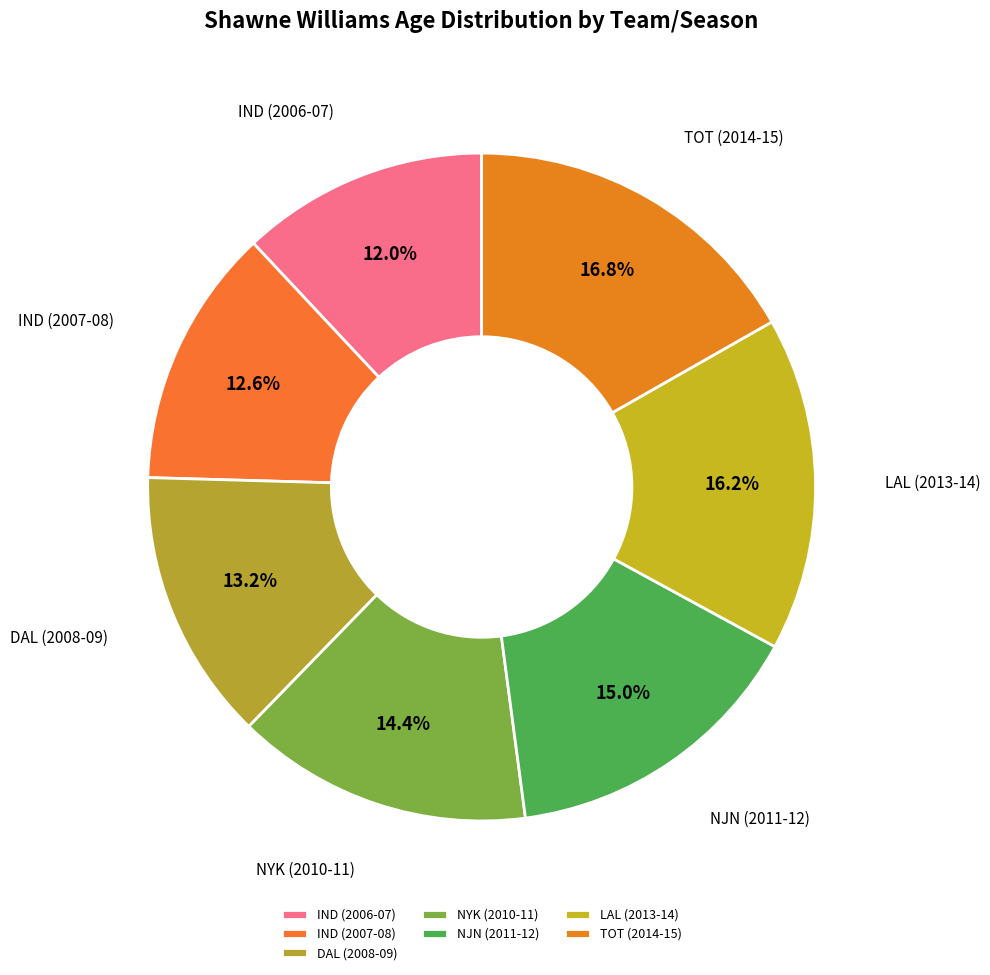

To the nearest percent, what is the difference between the largest and smallest slice percentages?

5%